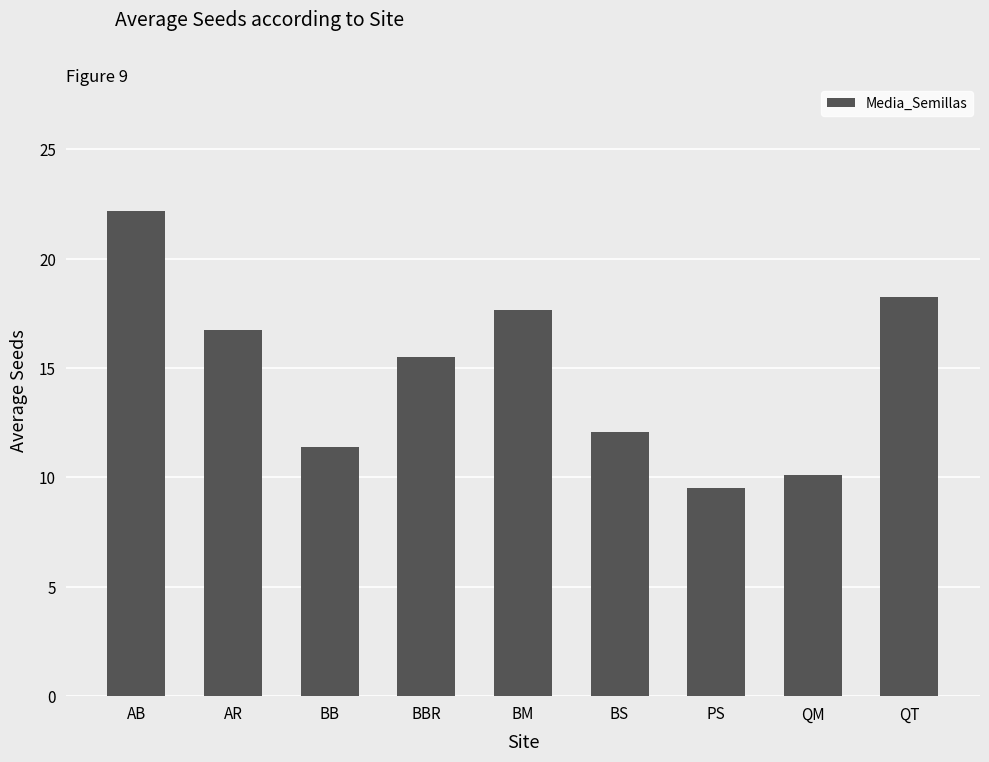

What is the difference between the values at BM and AB?

4.5